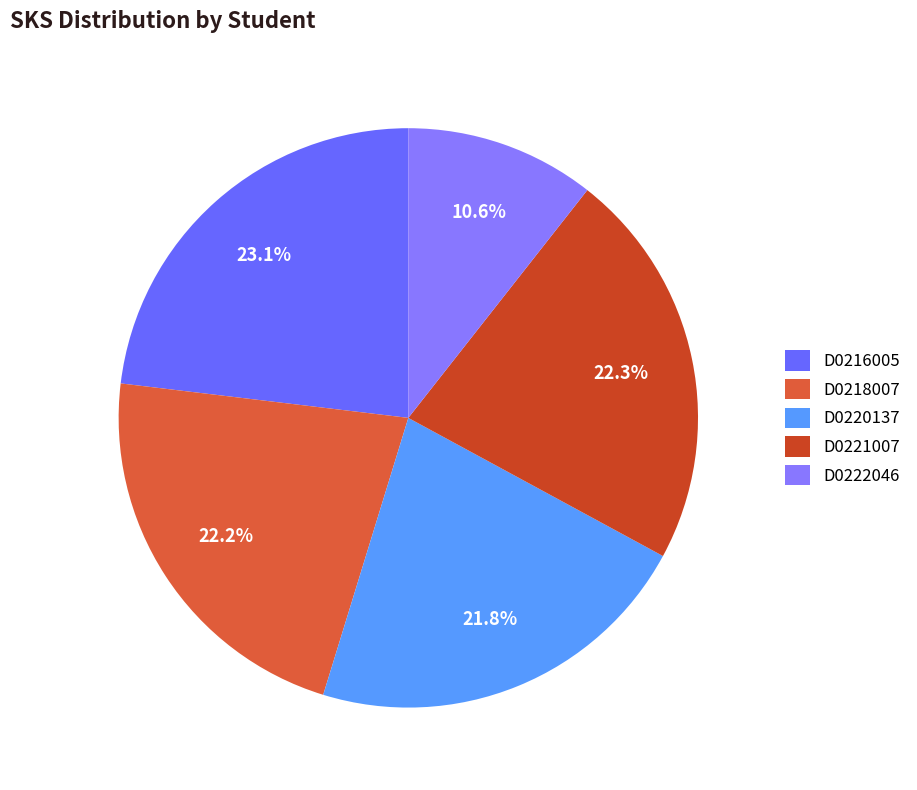

How many segments does this pie chart have?

5